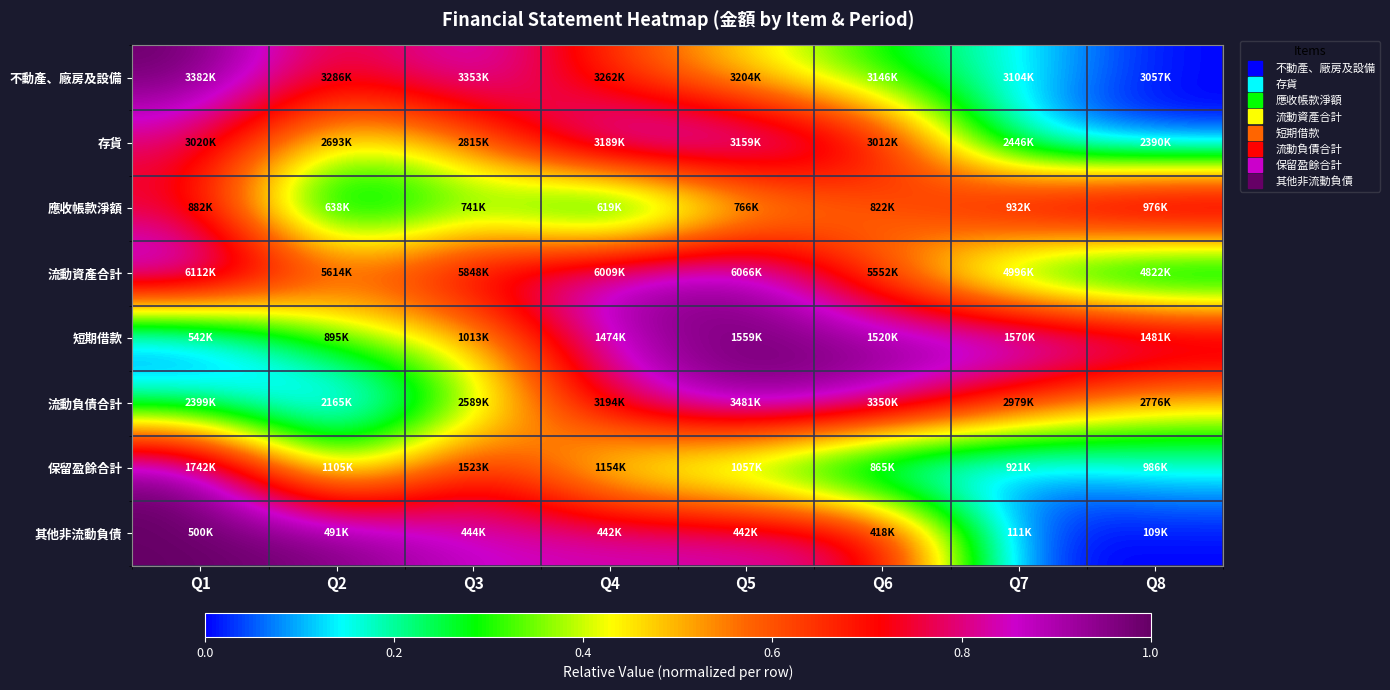

At how many categories does at least one series exceed 0?

8